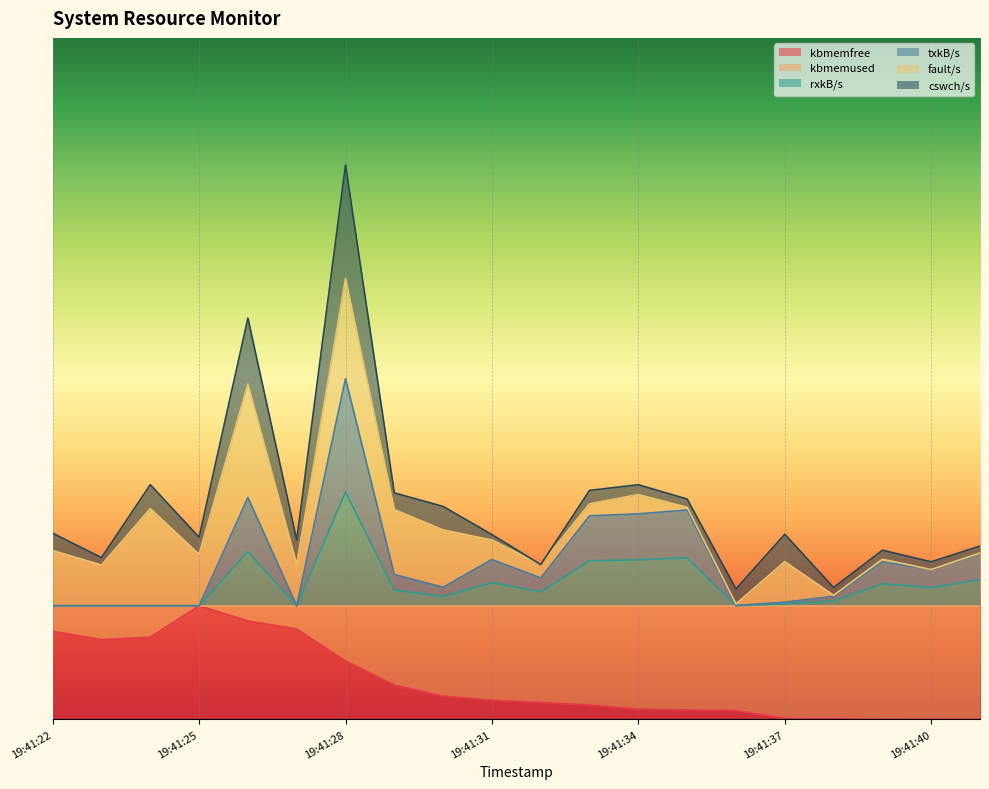

What is the value of the txkB/s point at the 13th from the left?

1.8